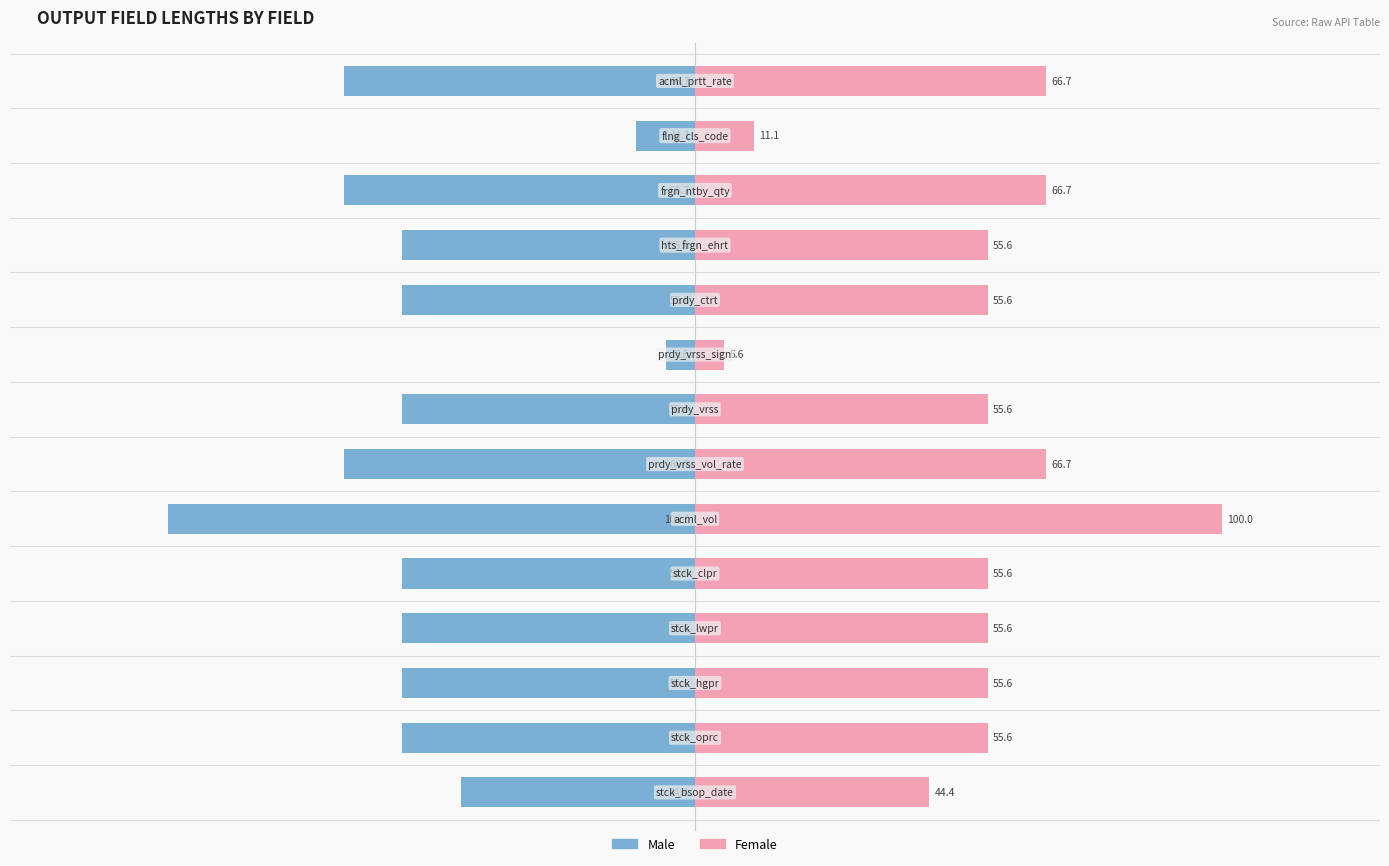

What position from the right is −100?

13